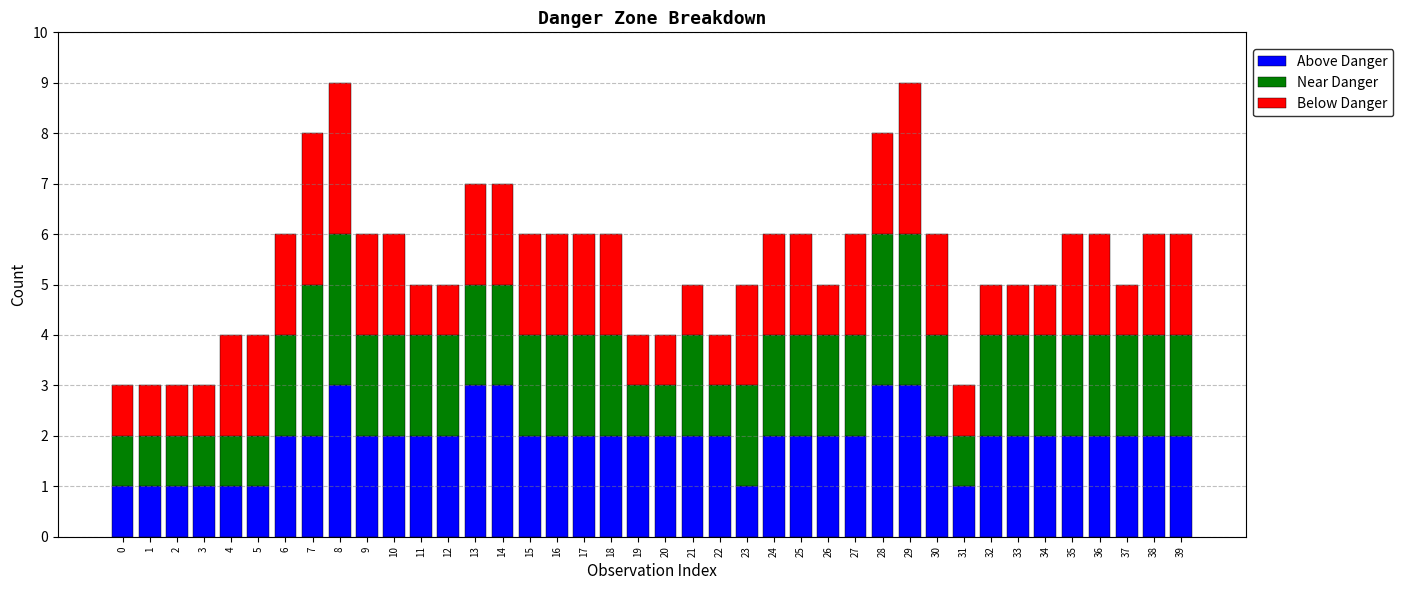

What is the maximum value for Above Danger?

3